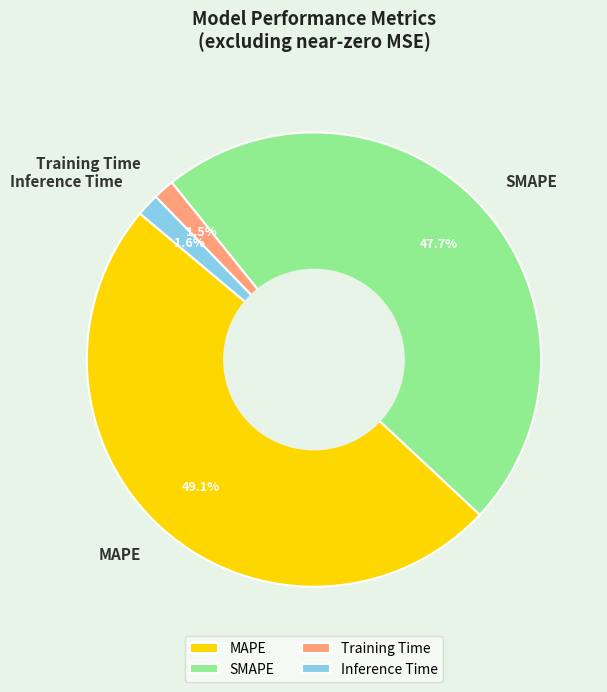

Count the number of slices in the pie.

4